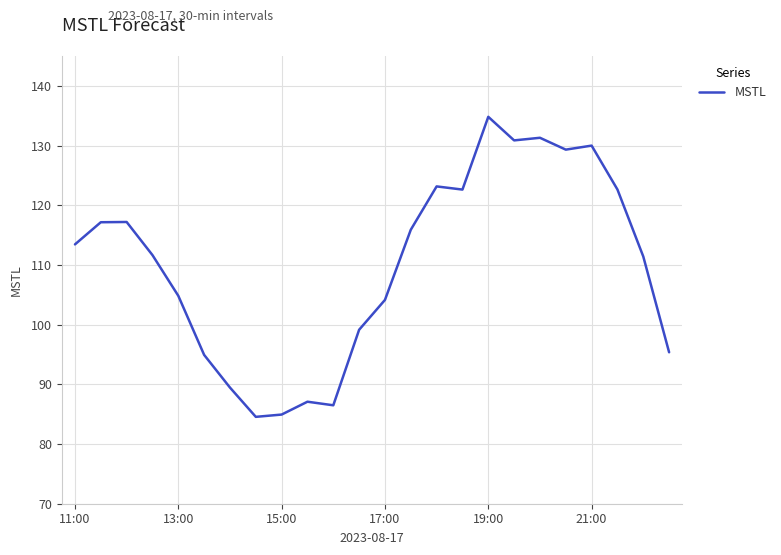

Does the chart display data point markers on the line(s)?

No